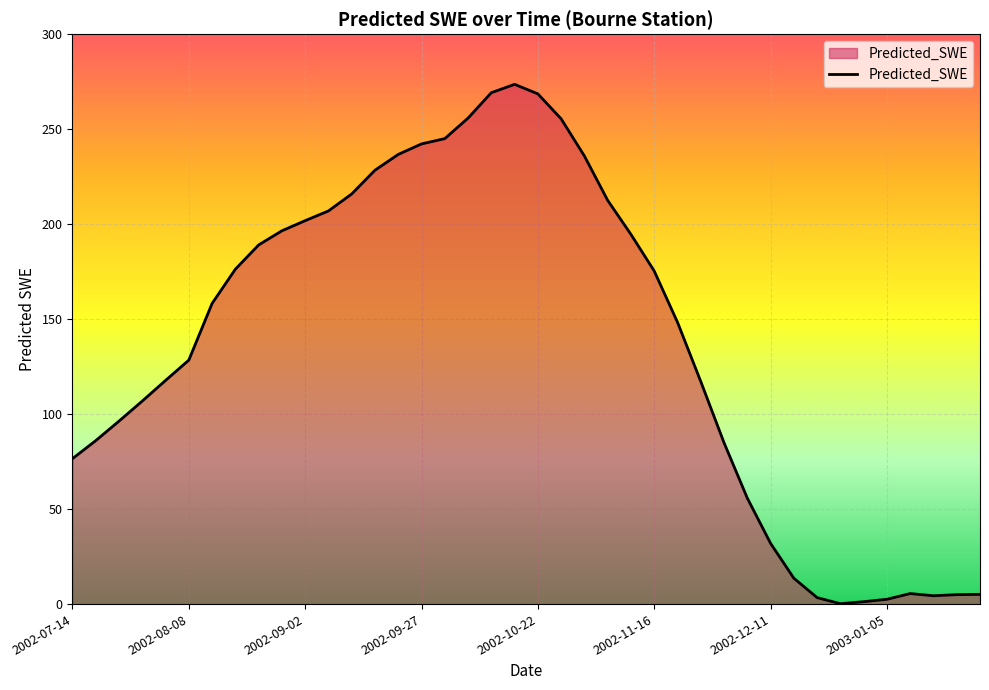

What is the difference between the maximum and minimum values?

273.4